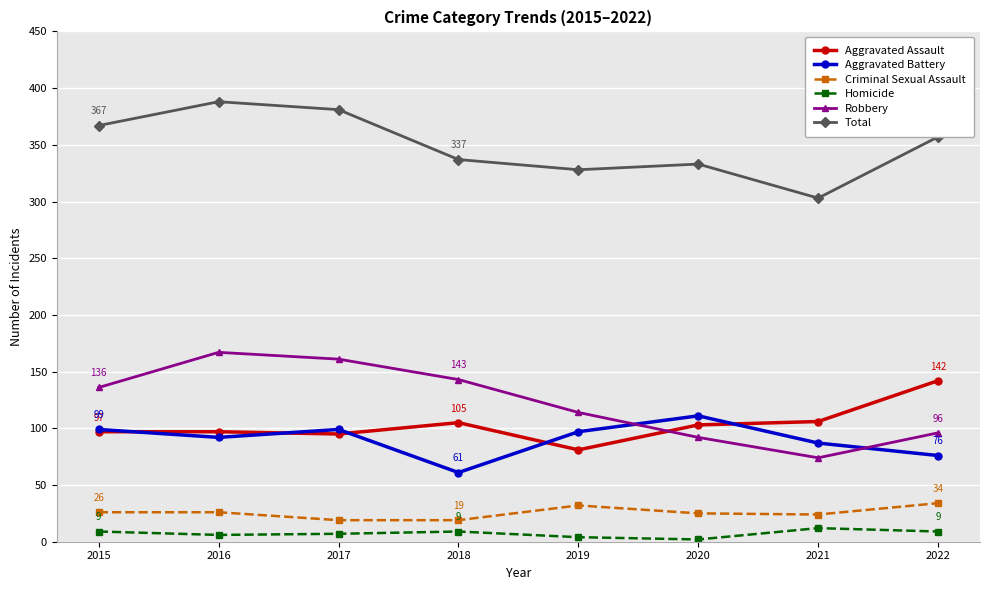

What is the approximate value of Total at 2017, to the nearest 10?

380